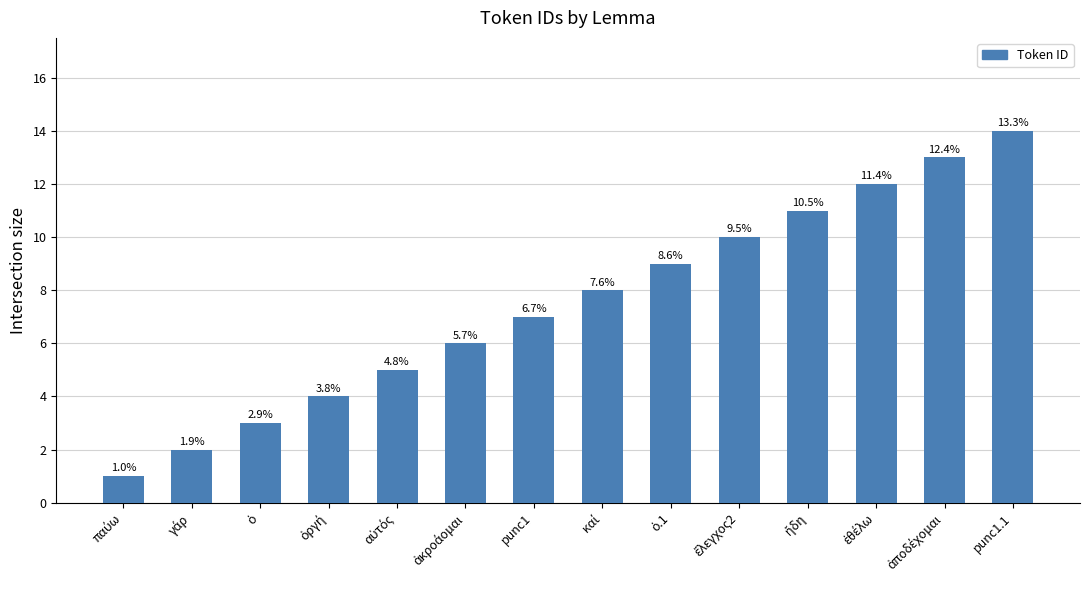

What is the ratio of the value at παύω to the value at ἤδη?

0.1